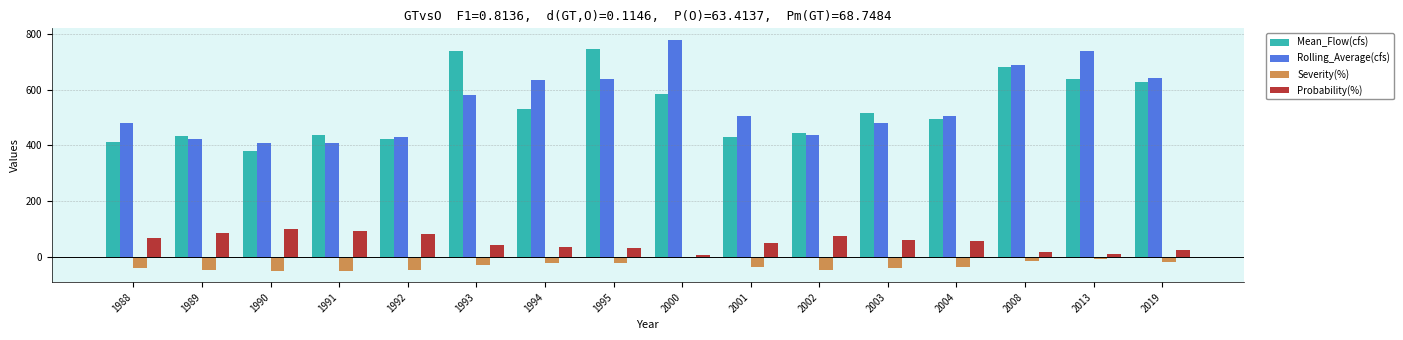

The Severity(%) series shows -19.2 at 1995. True or false?

True